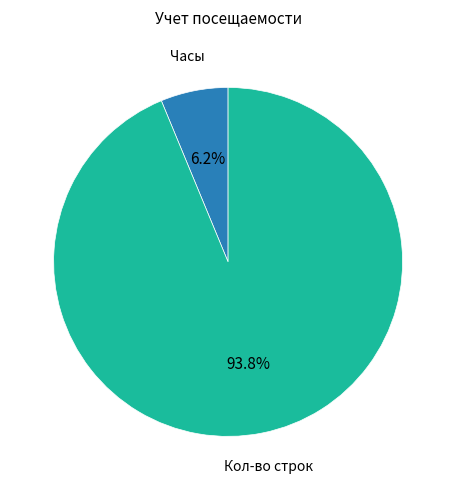

To the nearest percent, what portion does Часы represent?

6%